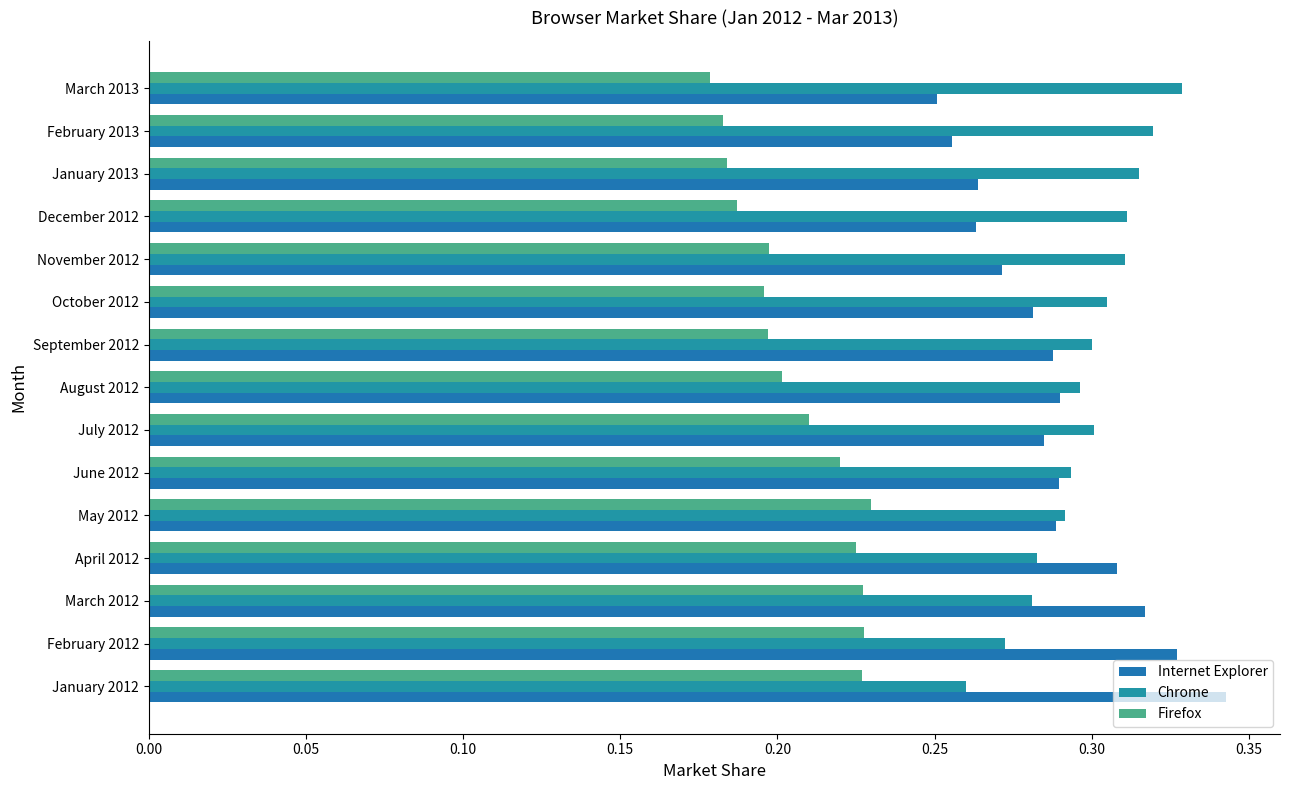

What is the maximum value shown in the chart?

0.3